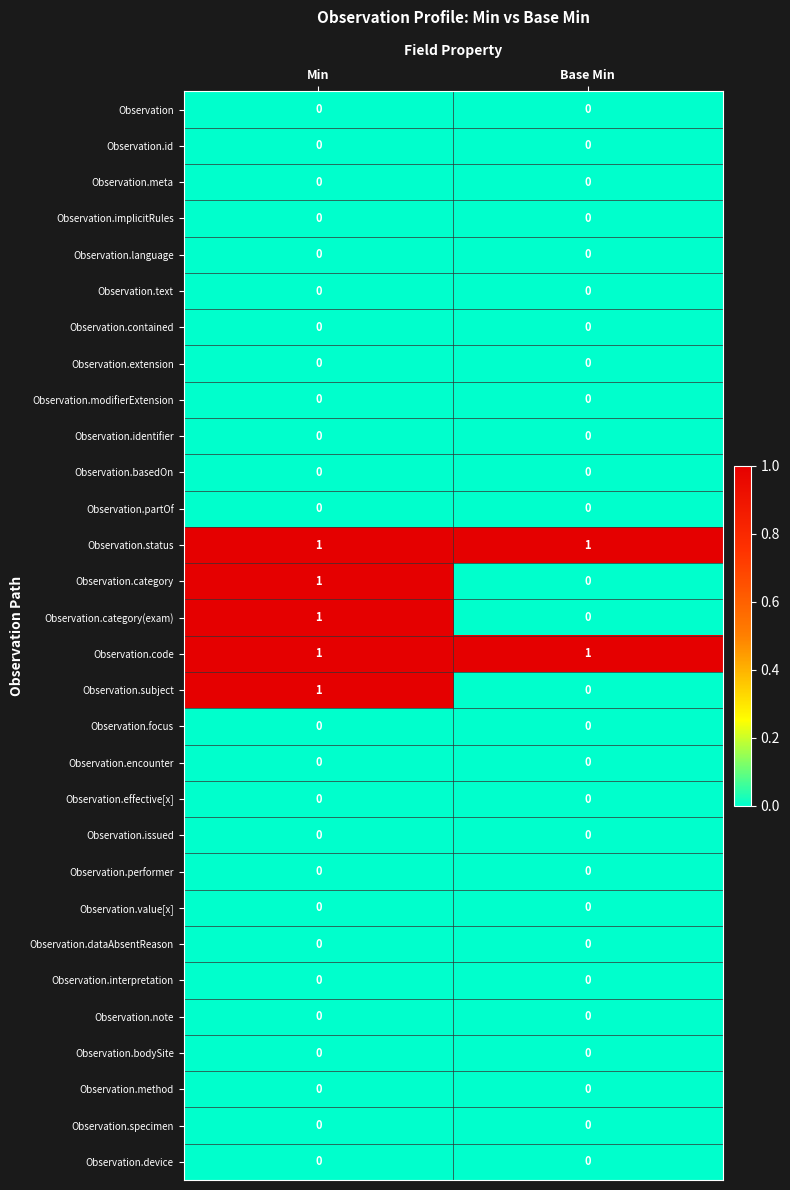

The Observation.language series shows 0 at Min. True or false?

True